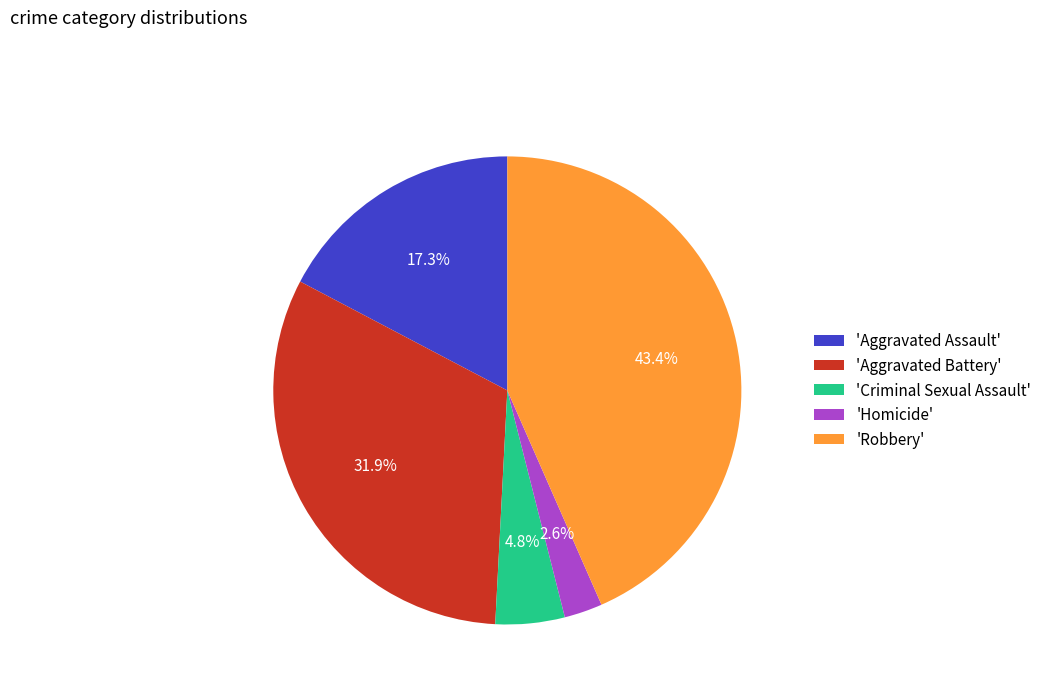

Rank the categories by value from lowest to highest.

'Homicide', 'Criminal Sexual Assault', 'Aggravated Assault', 'Aggravated Battery', 'Robbery'